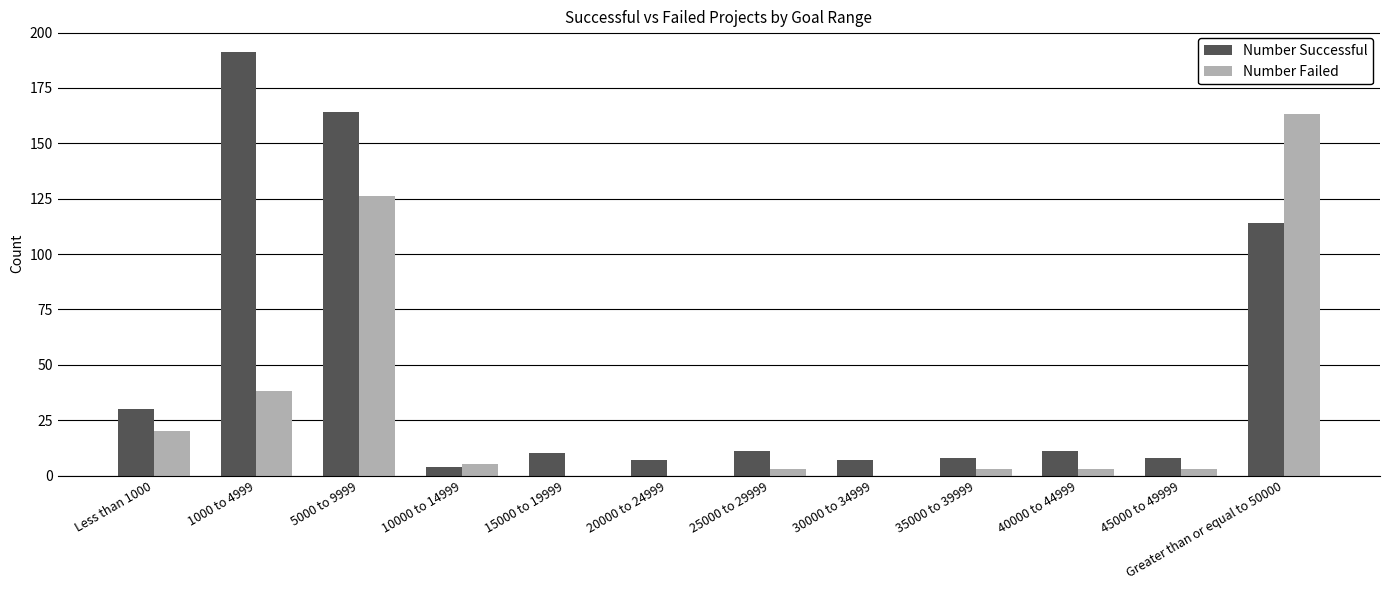

Which series changed the most between 1000 to 4999 and 35000 to 39999?

Number Successful